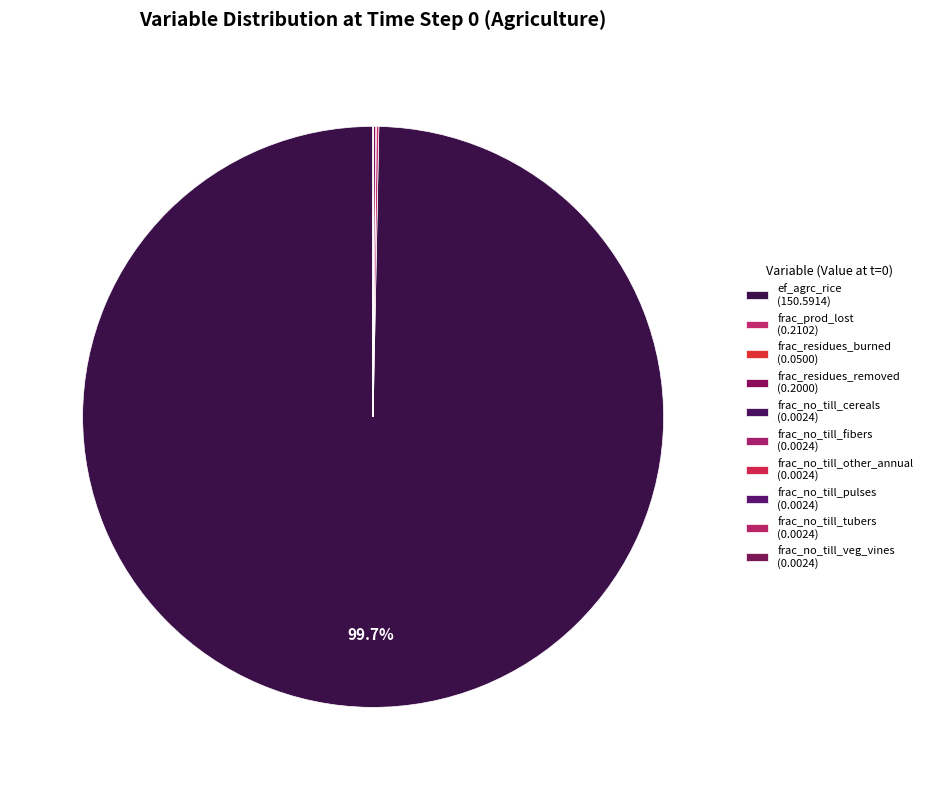

How many slices are in this pie chart?

10